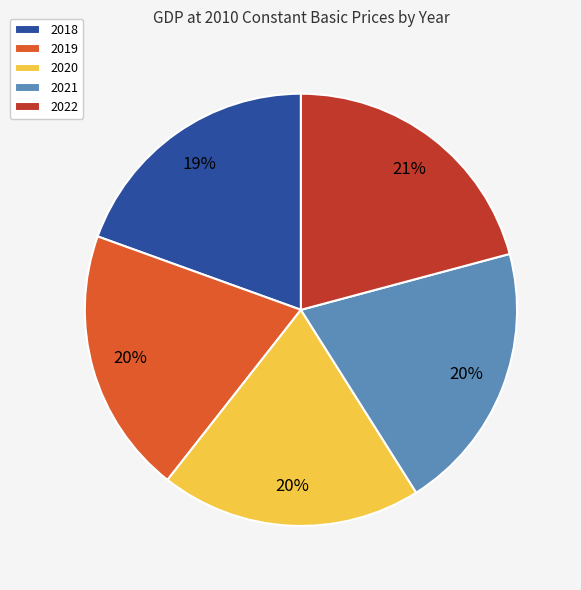

How many slices are in this pie chart?

5